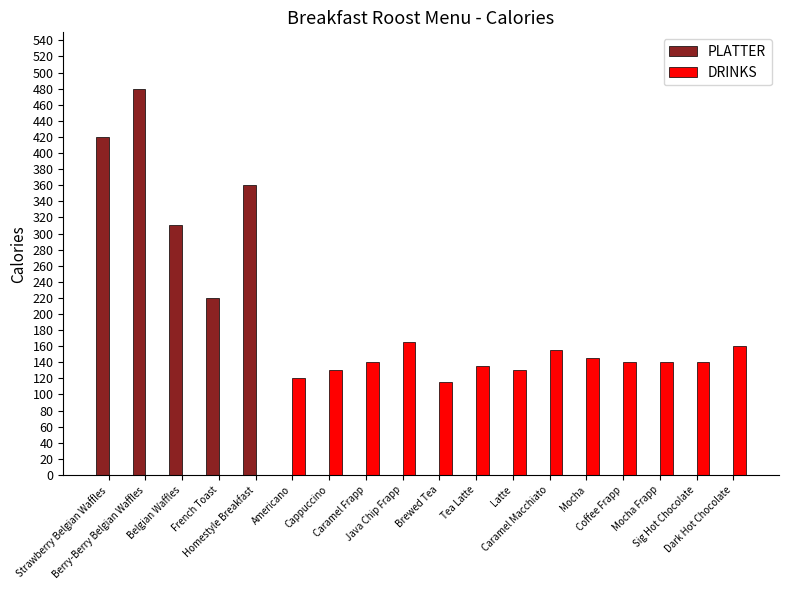

What is the maximum value shown in the chart?

480